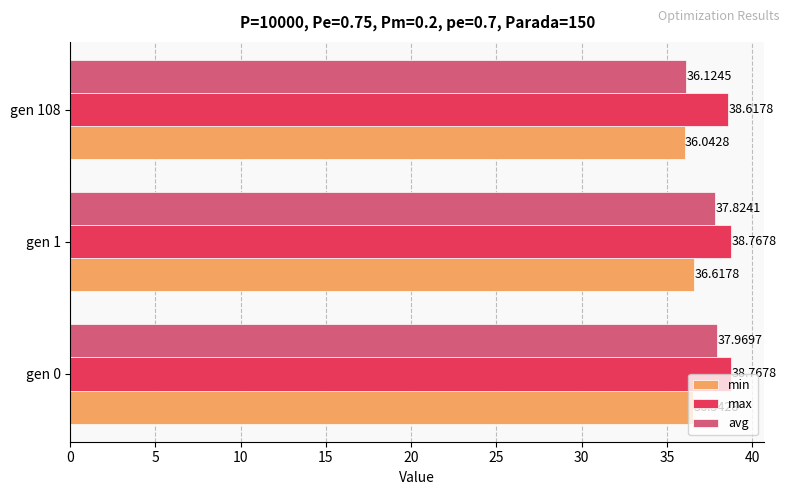

List the labels in order of avg value, largest first.

gen 0, gen 1, gen 108